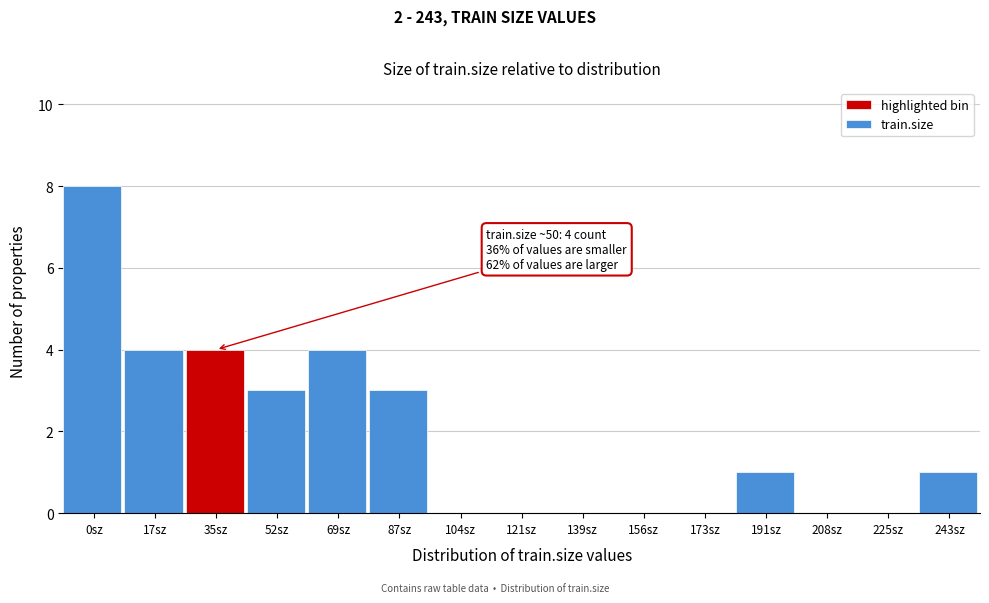

Reading left to right, extract all data points from this chart.

0sz=8	17sz=4	35sz=4	52sz=3	69sz=4	87sz=3	104sz=0	121sz=0	139sz=0	156sz=0	173sz=0	191sz=1	208sz=0	225sz=0	243sz=1